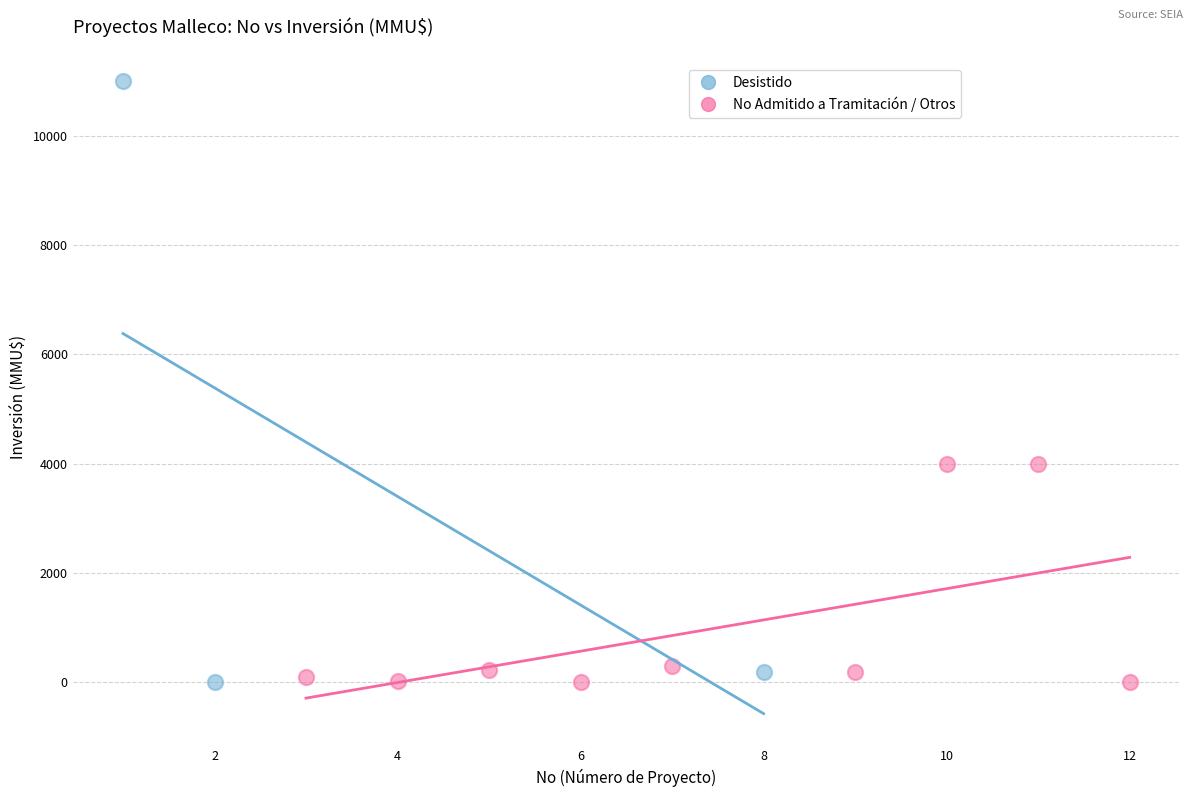

Which series contains the highest Y value?

Desistido